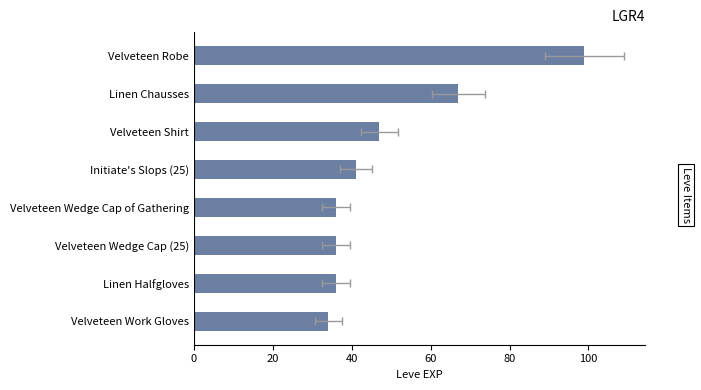

True or false: the data shows 34 at Velveteen Work Gloves.

True